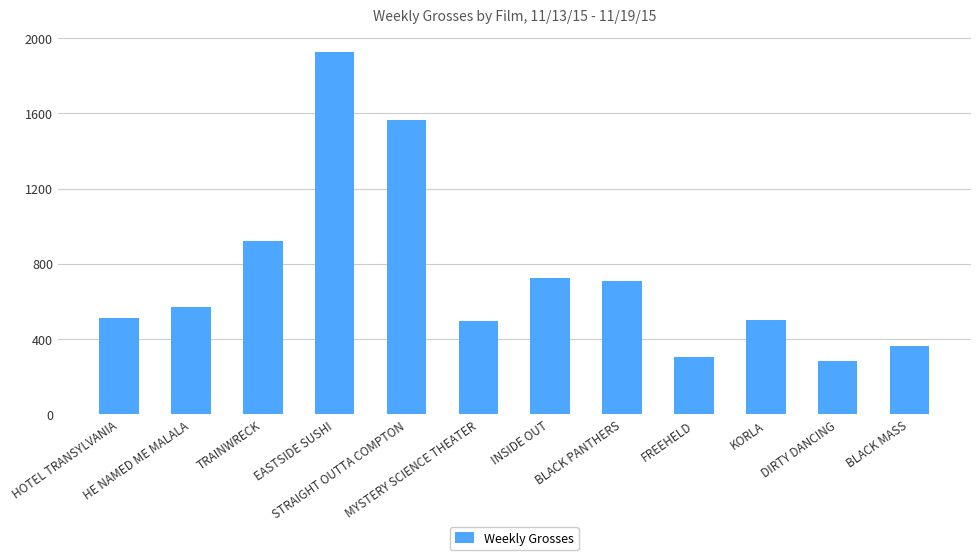

True or false: the data shows 282 at DIRTY DANCING.

True